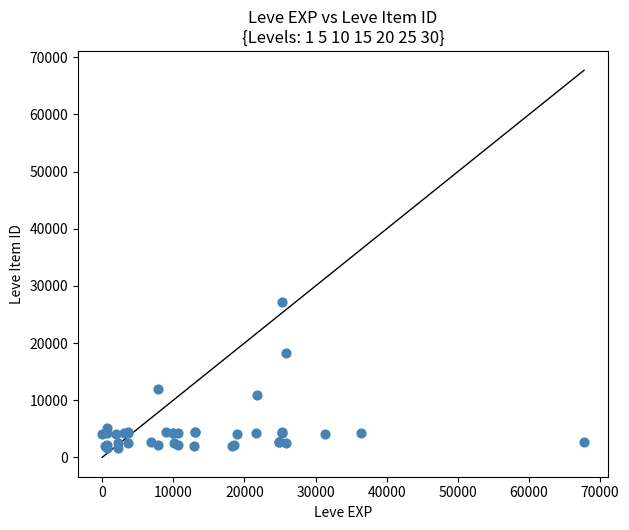

What Y value in the scatter plot is closest to 14448?

12018